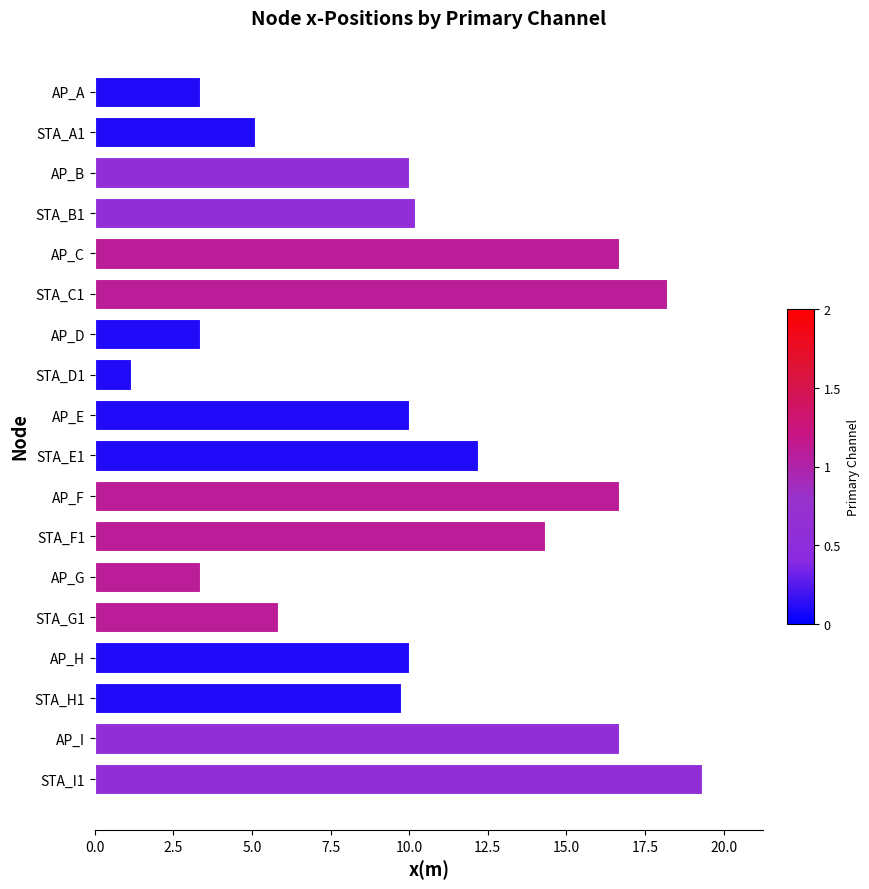

Does the chart contain stacked bars?

No